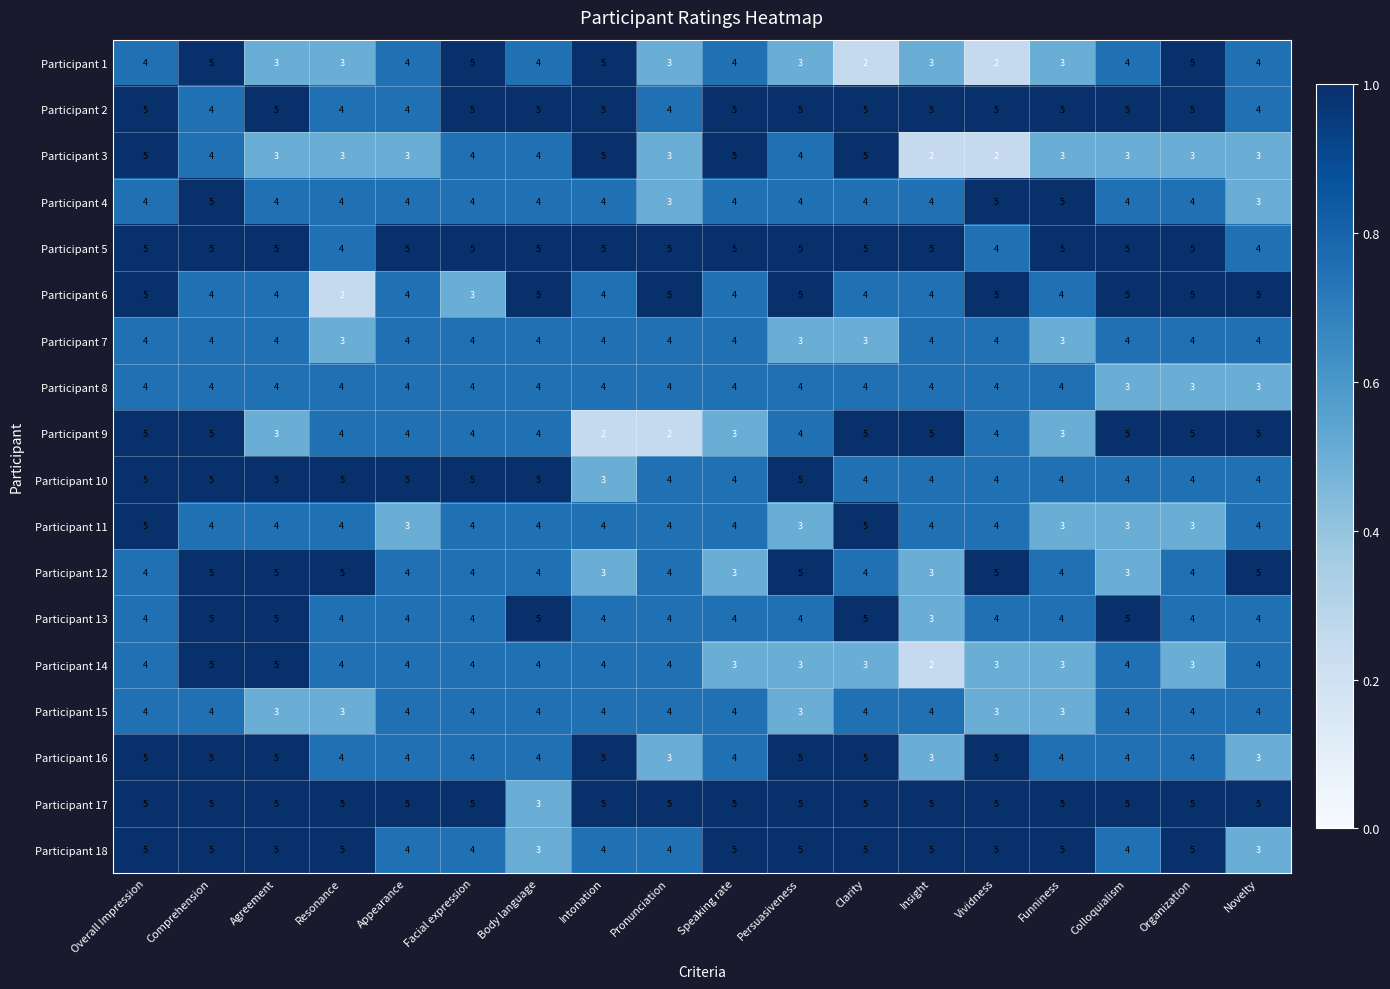

Count the Participant 5 values in the range 5 to 6.

15